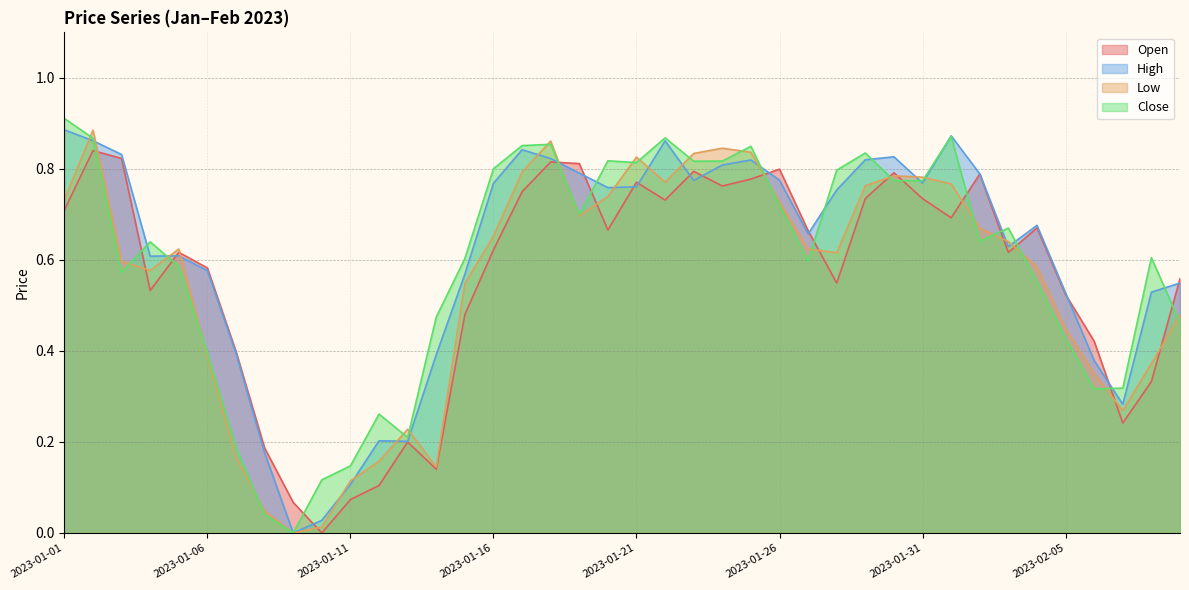

Where is the first local minimum for Close?

2023-01-03